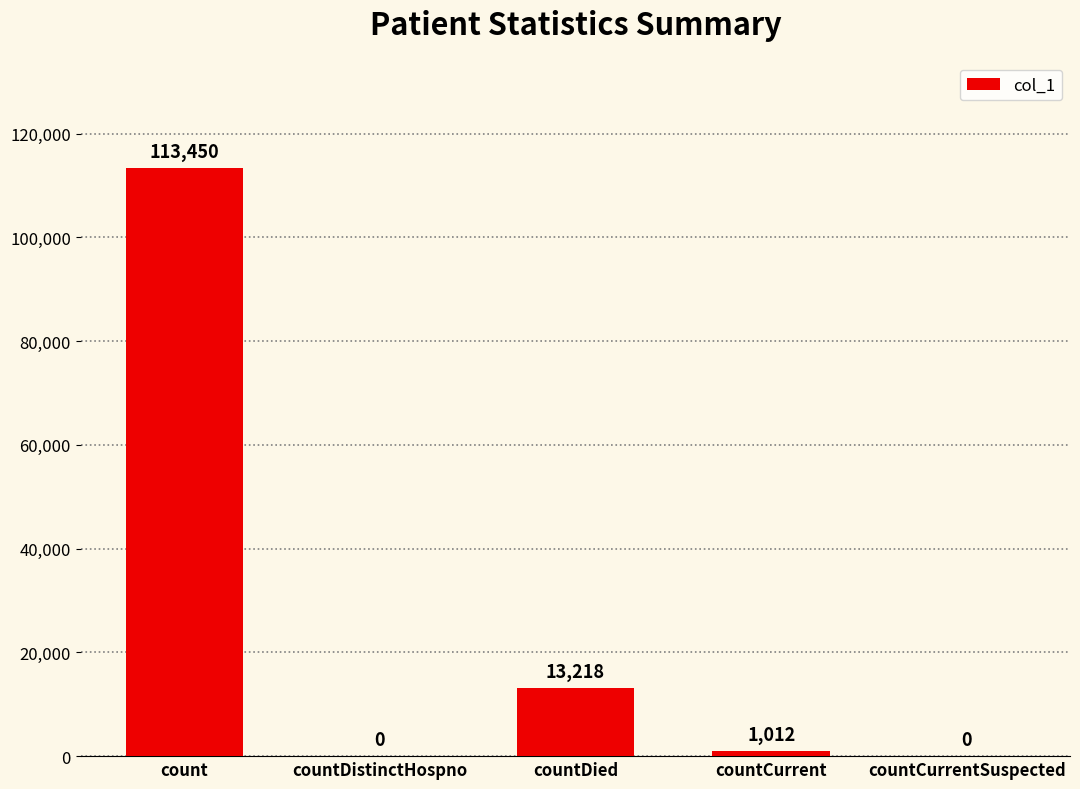

What is the maximum value shown in the chart?

113450